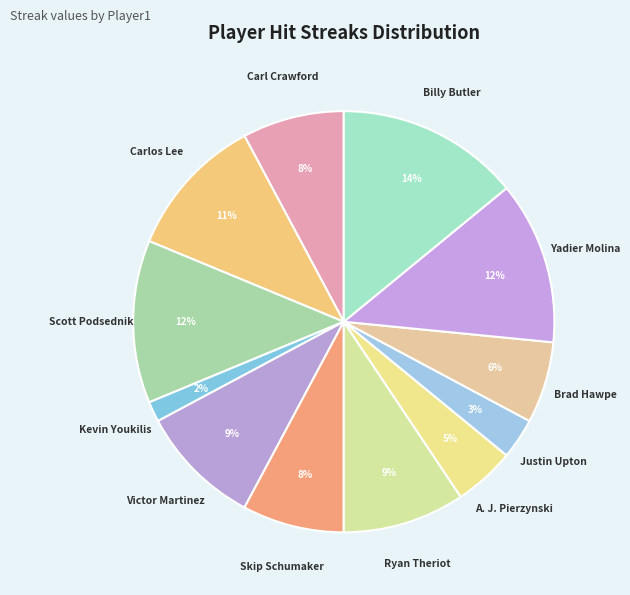

Which category has the biggest portion of the pie?

Billy Butler